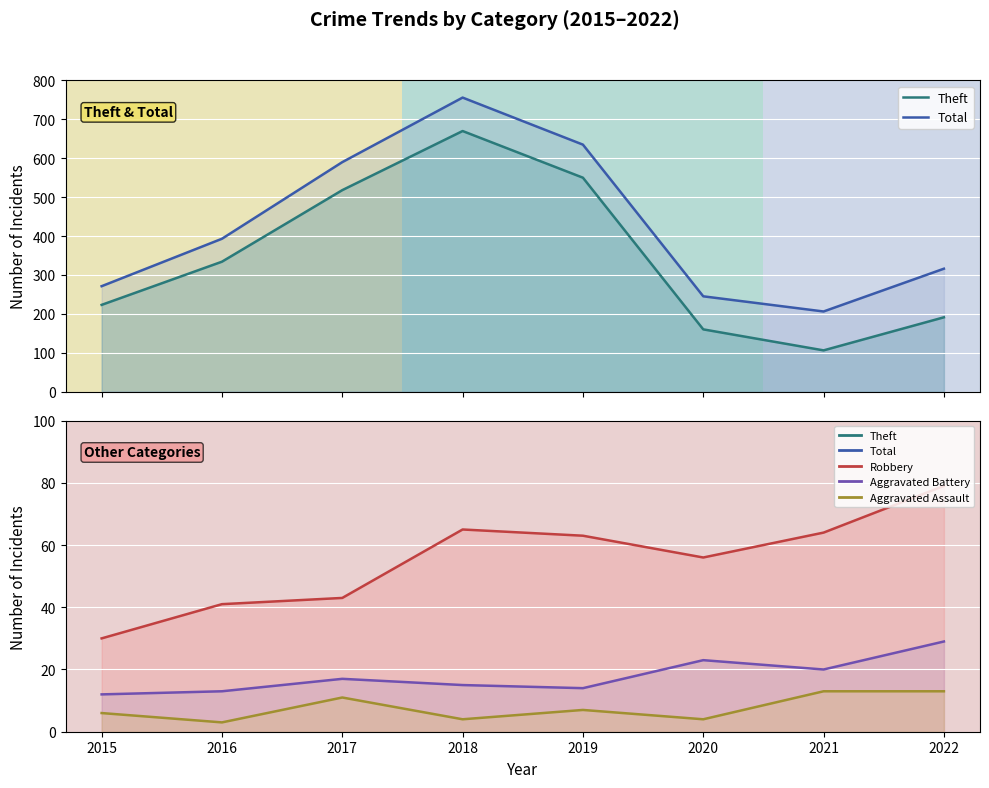

At which category is the sum across all series the highest?

2018